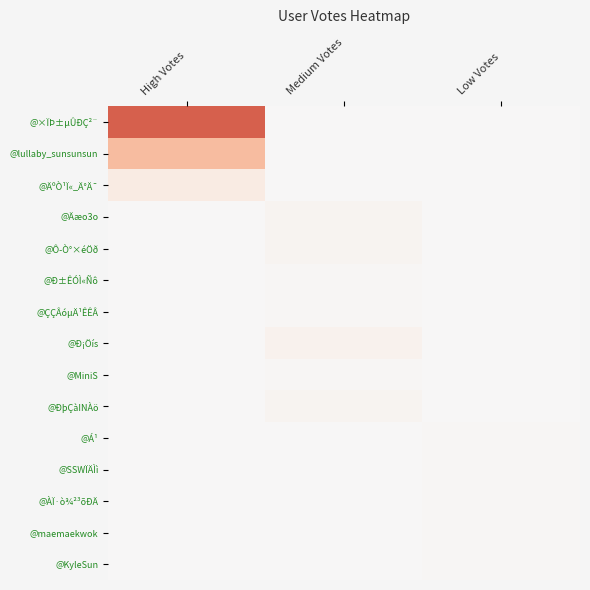

Which series has the largest total across all categories?

@×ÏÞ±µÛÐÇ²¨